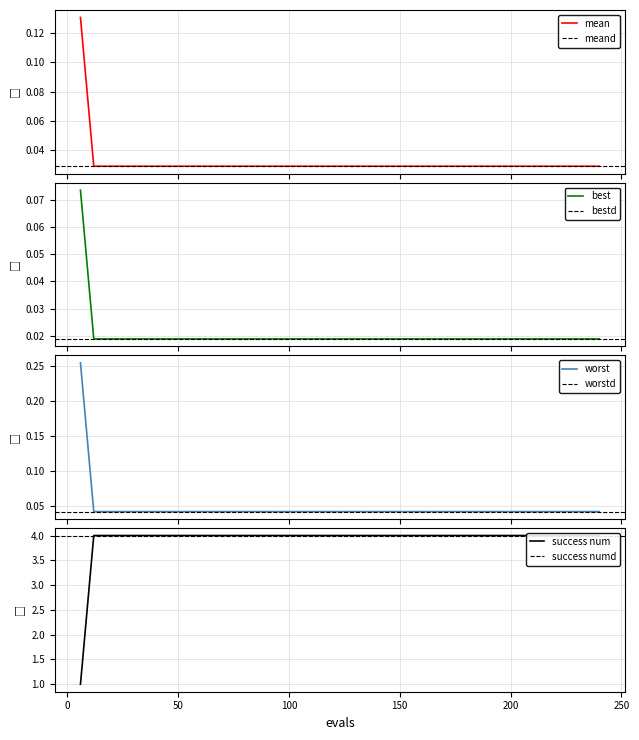

How many lines are shown in the chart?

4